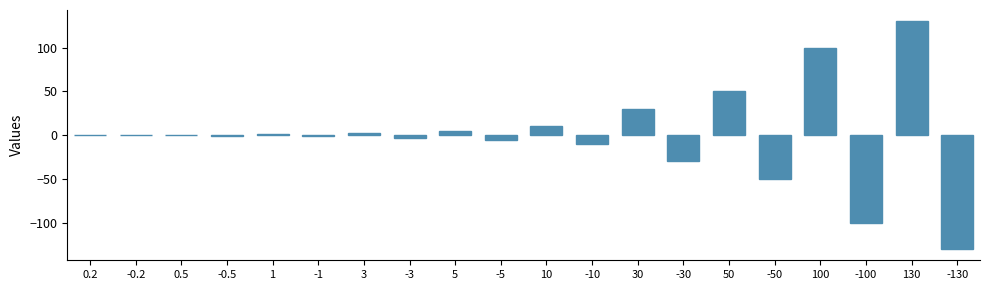

Count the number of data series in this chart.

1